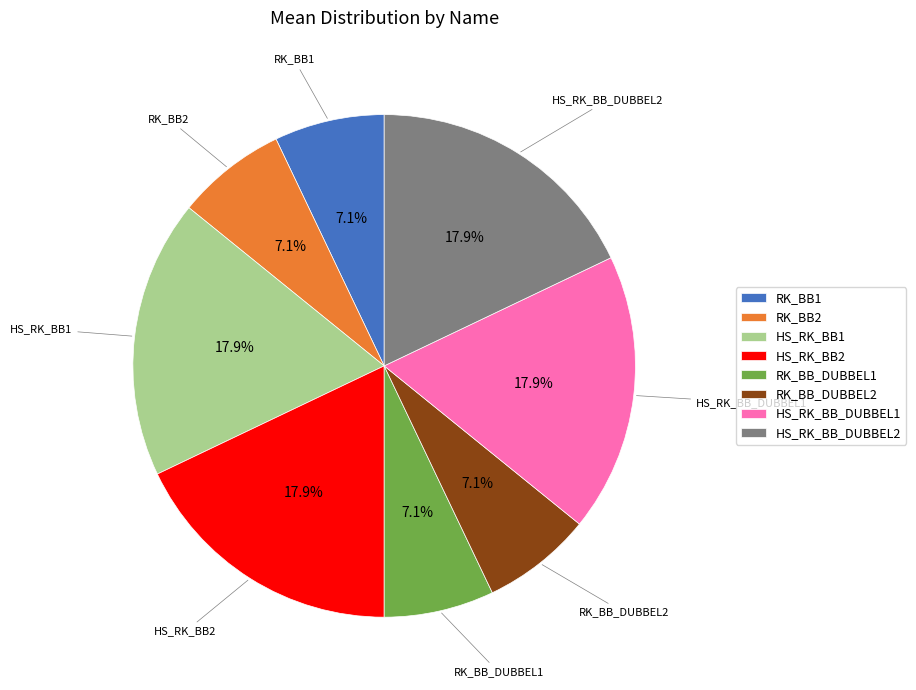

To the nearest percent, what is the difference between the largest and smallest slice percentages?

11%